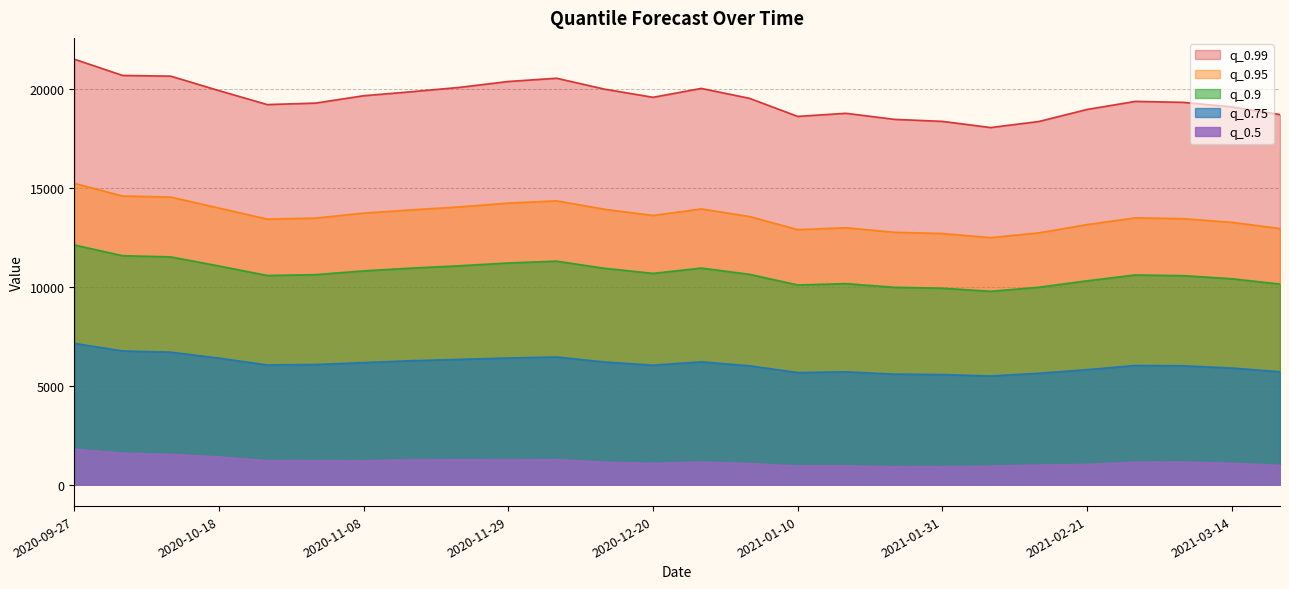

At which category does q_0.75 reach its first local peak?

2020-12-06